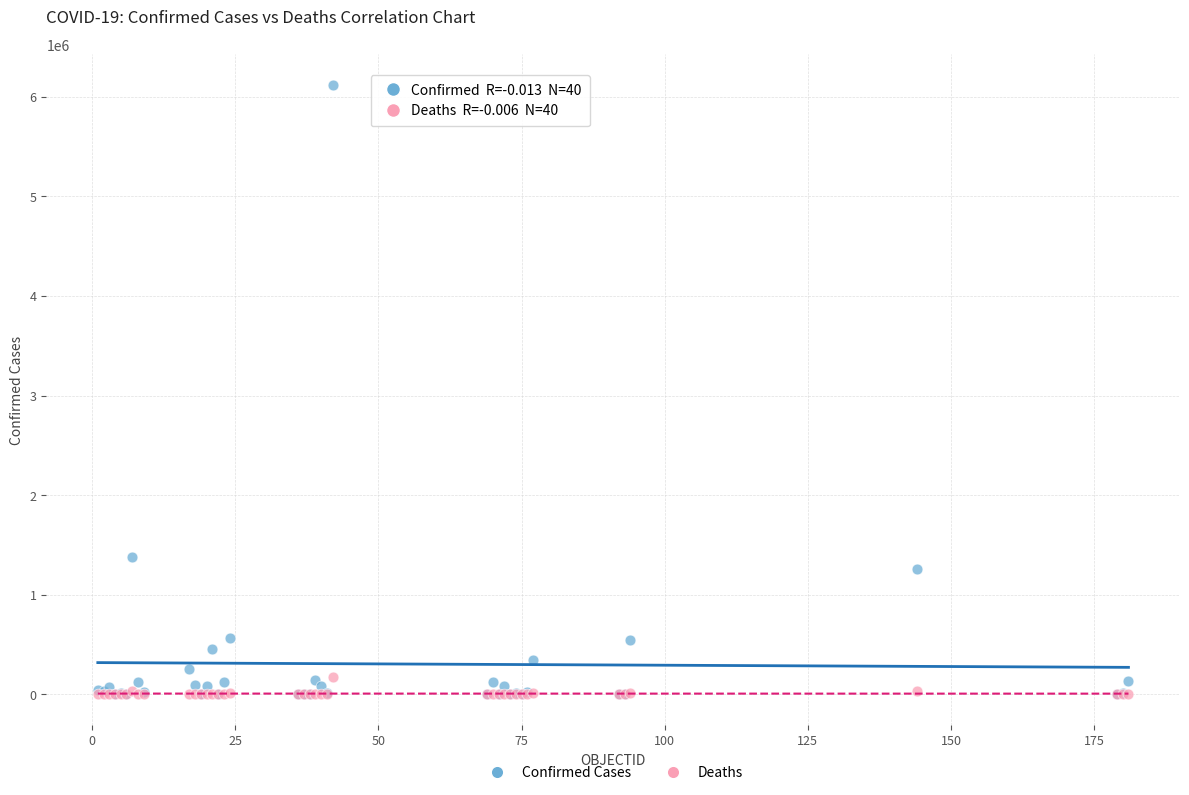

Which series reaches the maximum Y coordinate?

Confirmed Cases